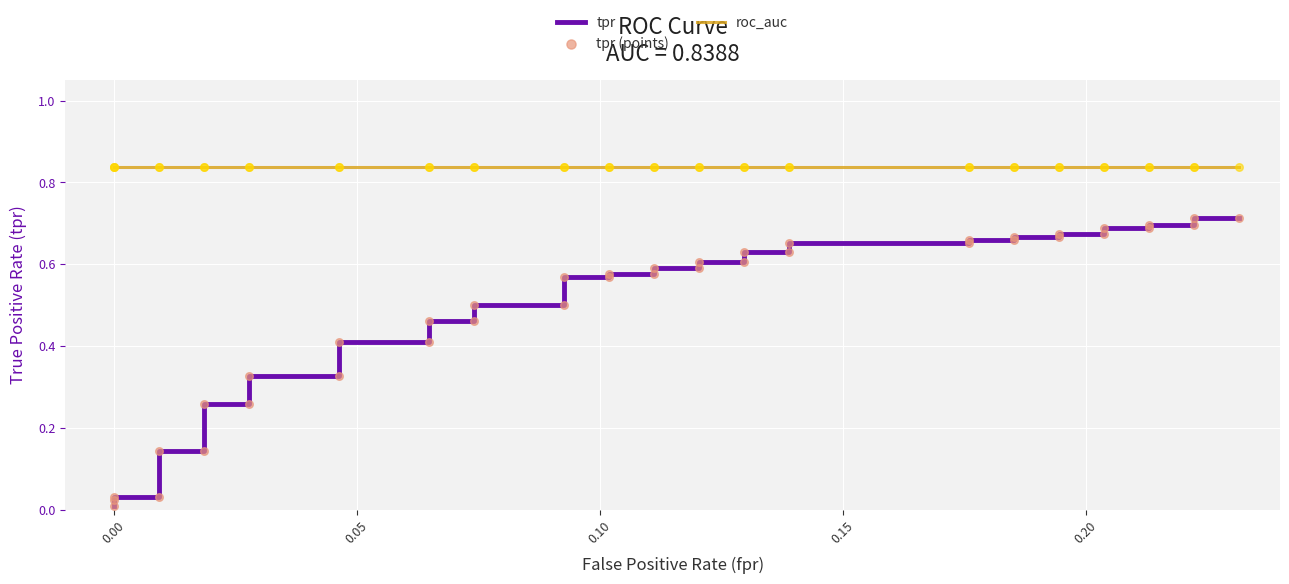

Which series reaches the minimum Y coordinate?

tpr